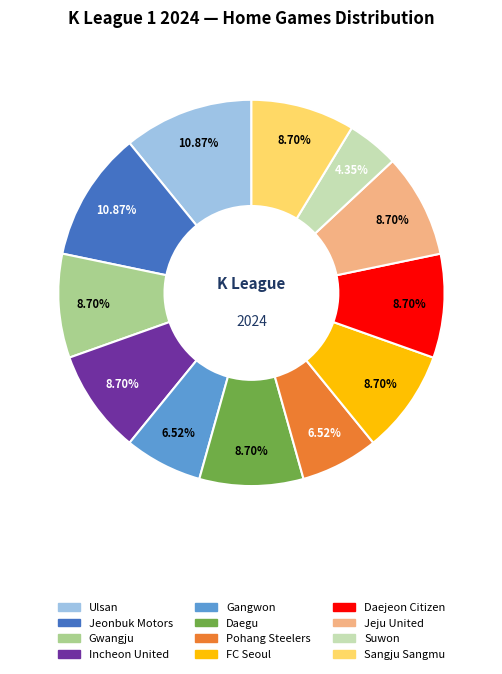

What percentage is NOT represented by Daejeon Citizen?

91.3%